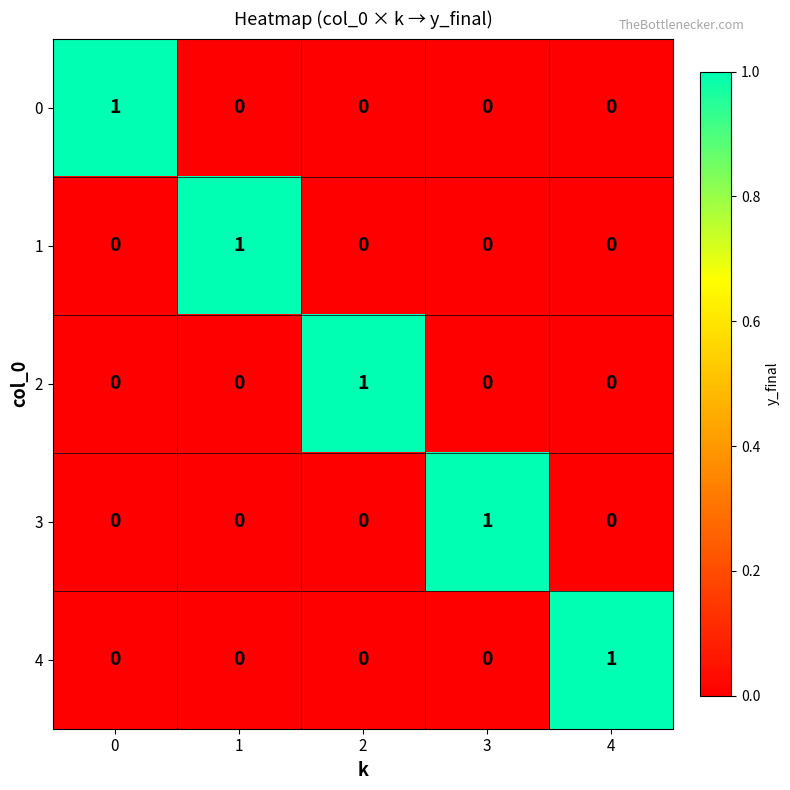

The 4 series shows 0 at 3. True or false?

True